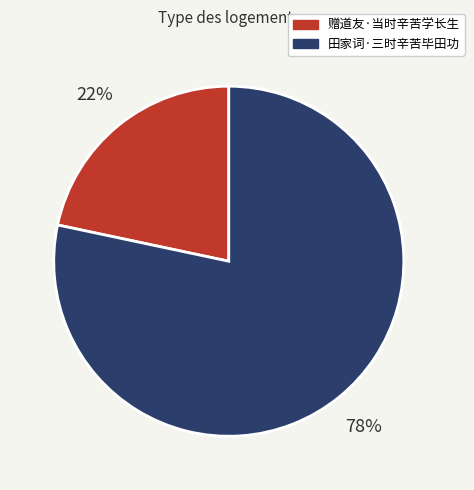

How many slices are in this pie chart?

2